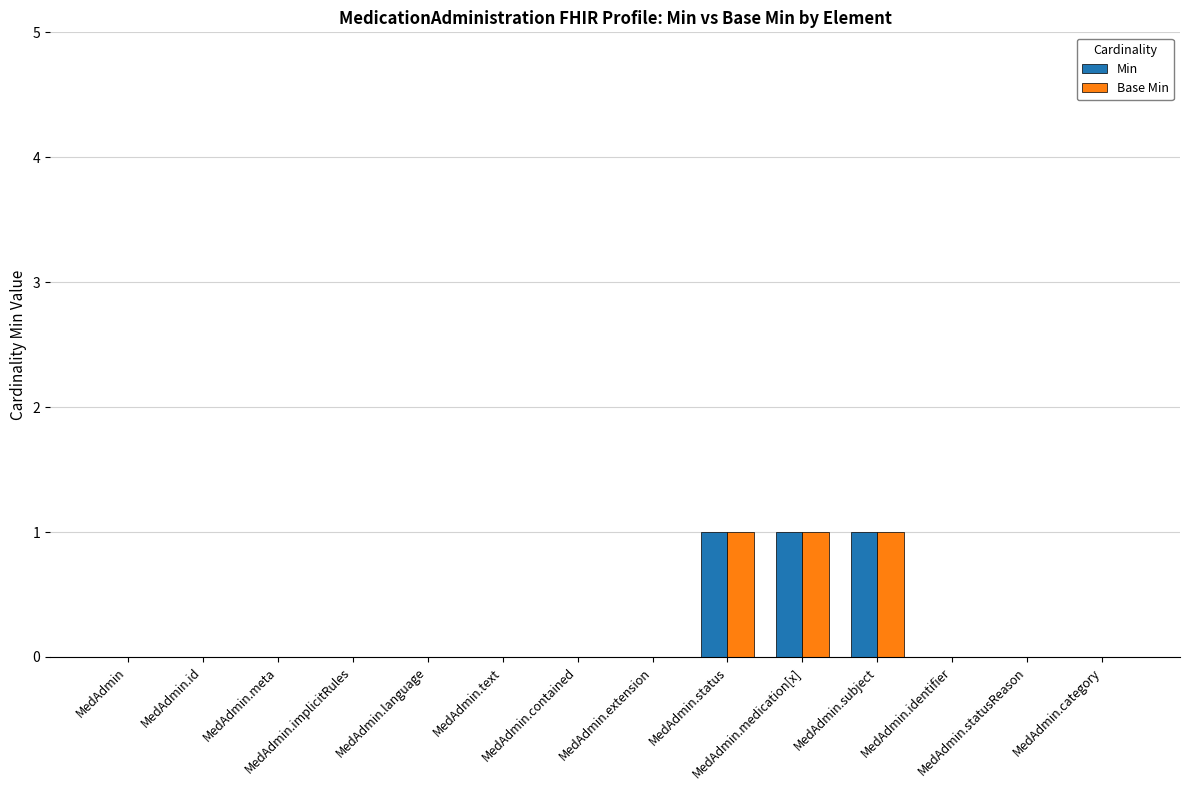

What is the sum of all Min values?

3